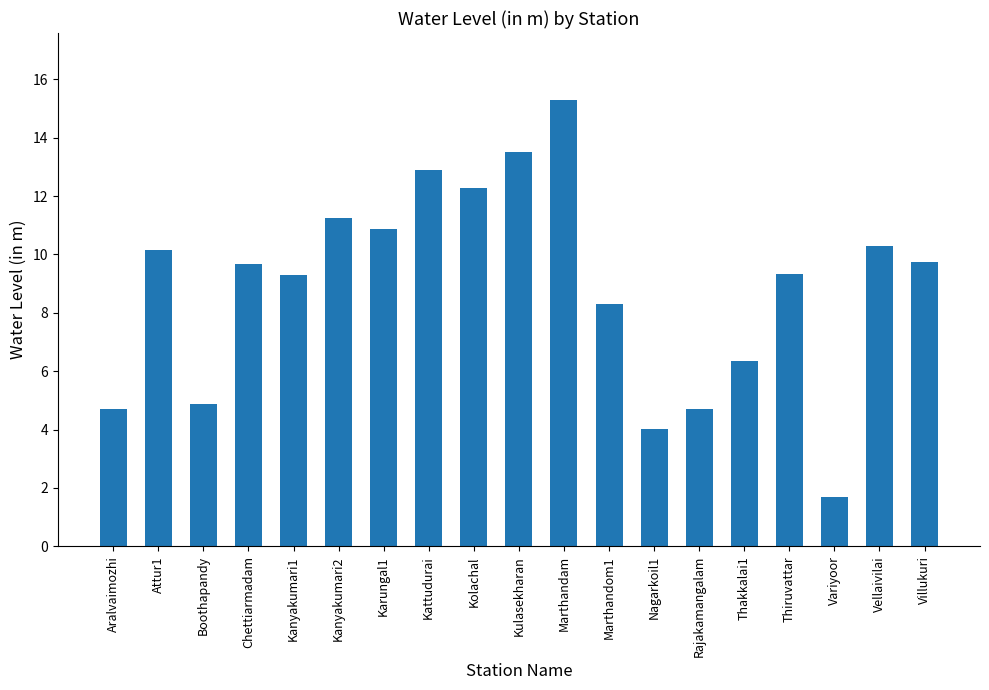

Is it true that the value at Variyoor is 1.7?

True